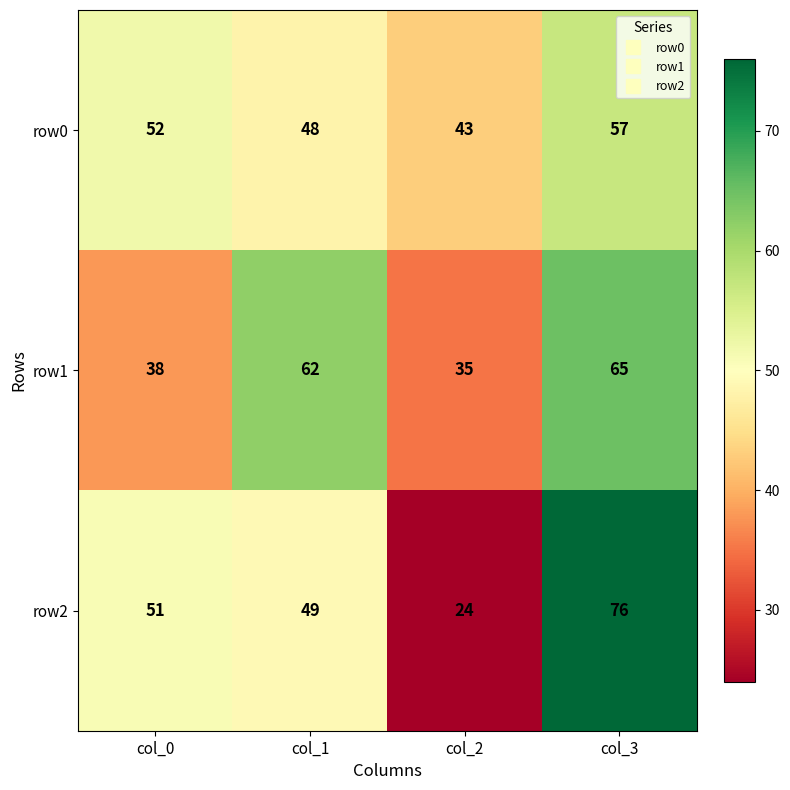

What is the sum of all row1 values?

200